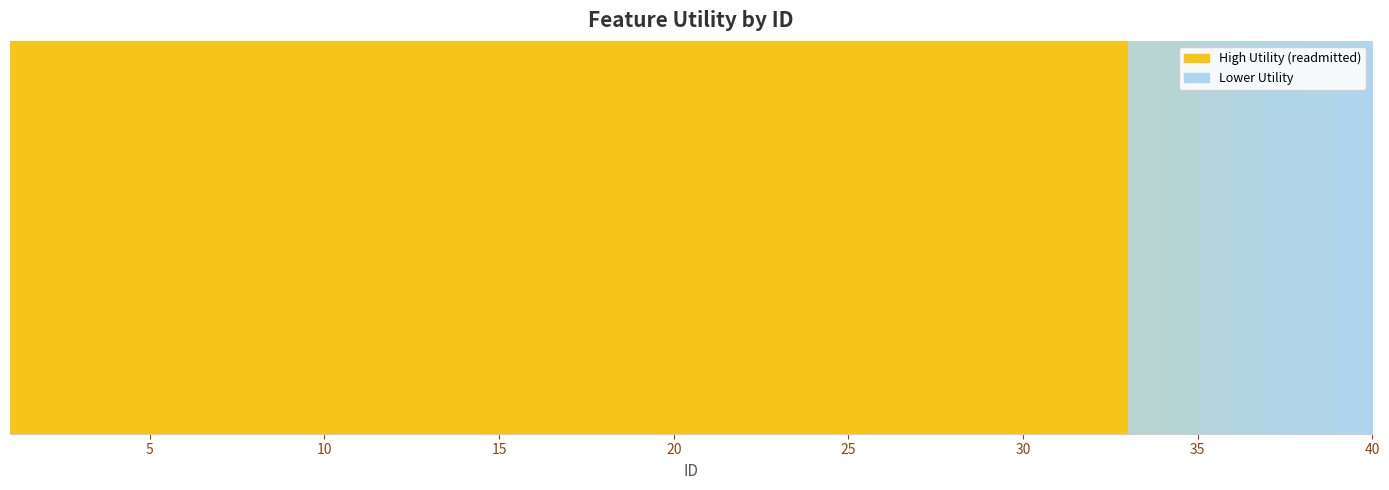

True or false: there are more than 0 points higher than both neighbors.

False